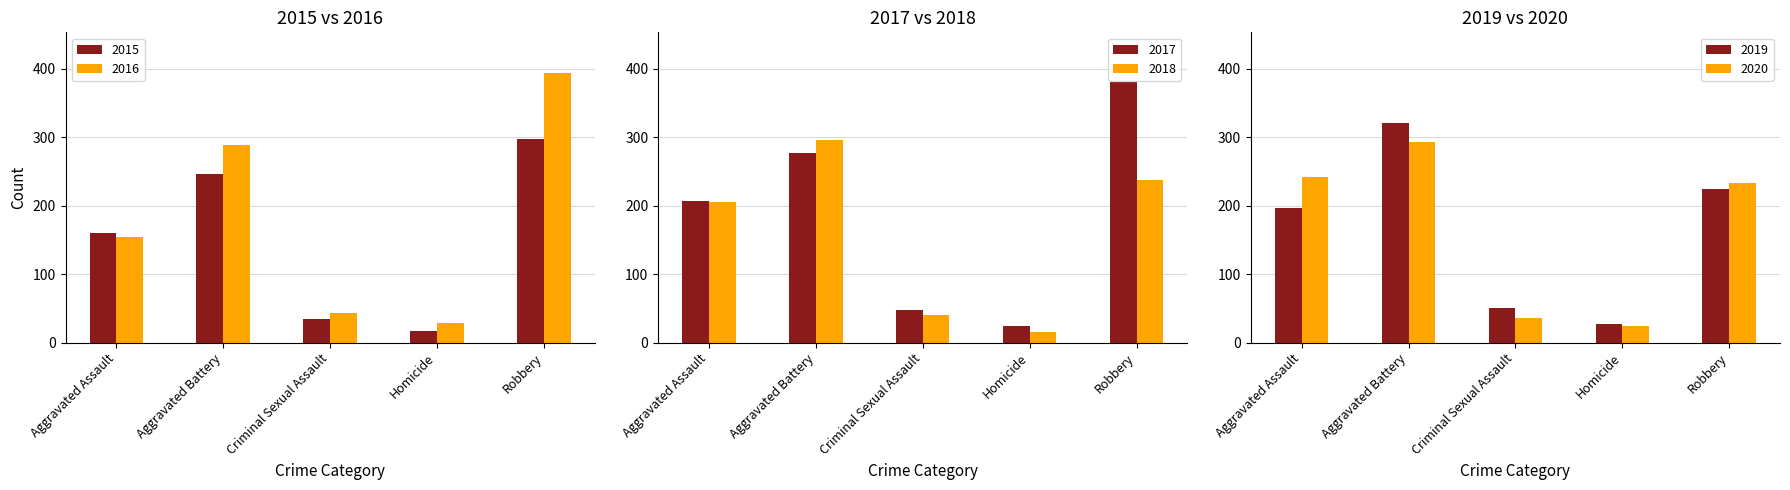

List the labels in order of 2018 value, largest first.

Aggravated Battery, Robbery, Aggravated Assault, Criminal Sexual Assault, Homicide